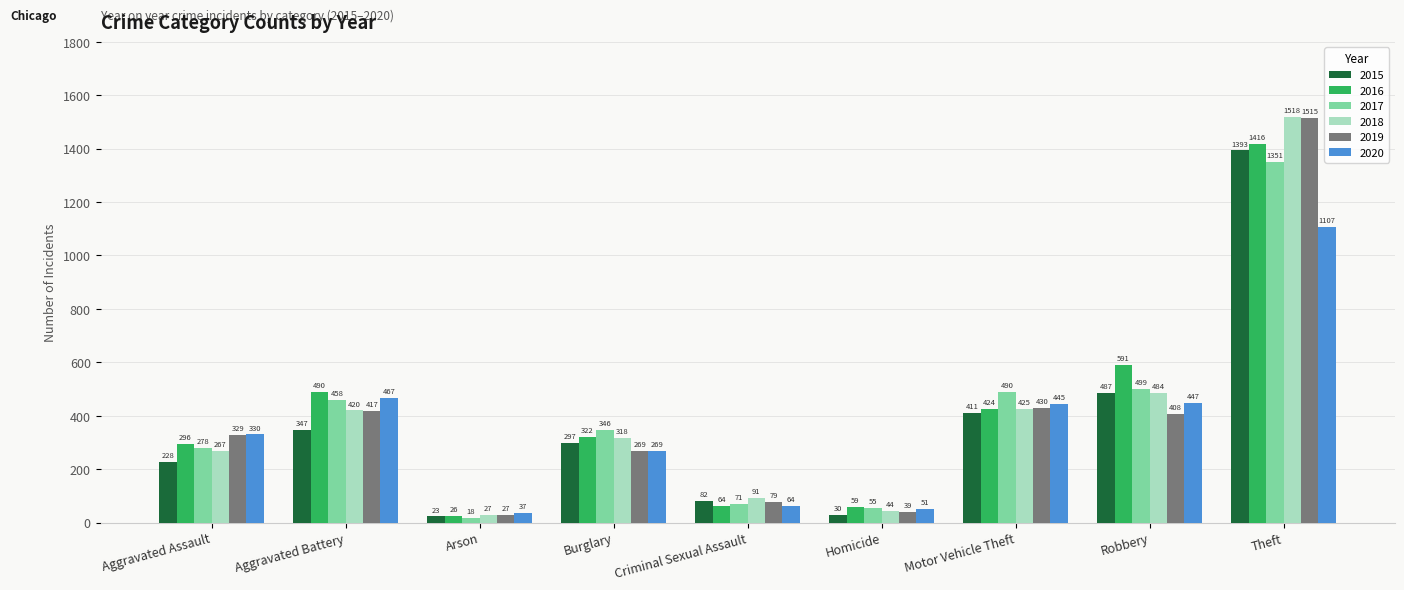

What are all the series names shown in the legend?

2015, 2016, 2017, 2018, 2019, 2020